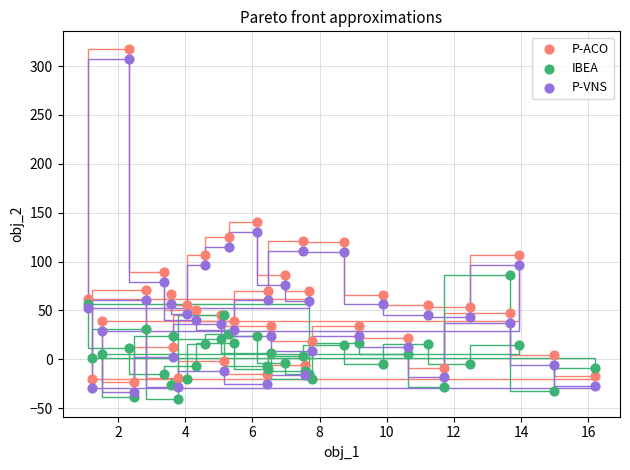

Which series contains the lowest Y value?

IBEA